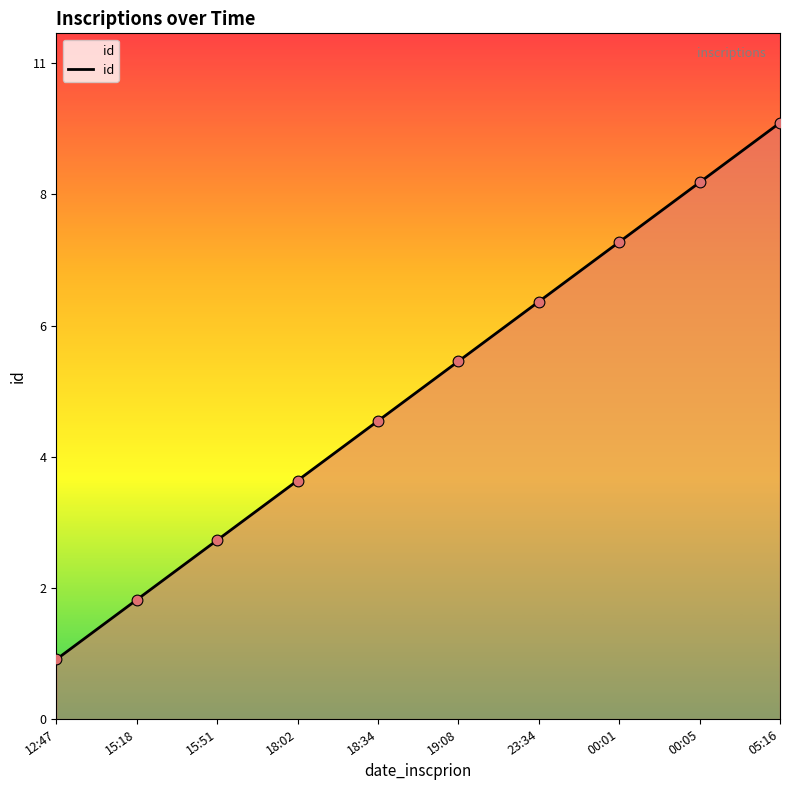

Approximately how many times larger is the value at 19:08 compared to 00:01?

0.8